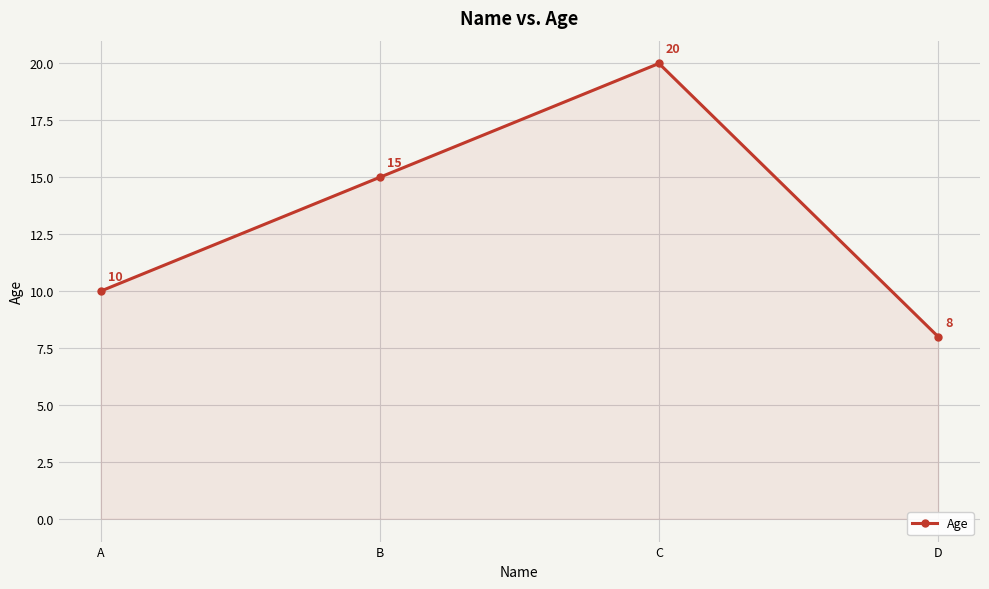

Count the number of data series in this chart.

1